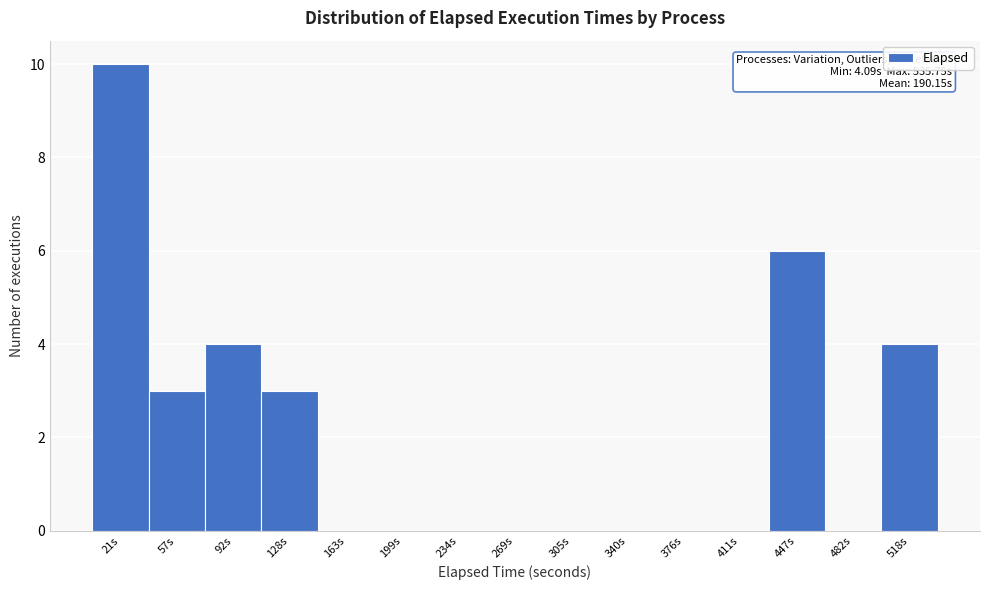

Which range on the x-axis has the tallest bar?

5 to 40